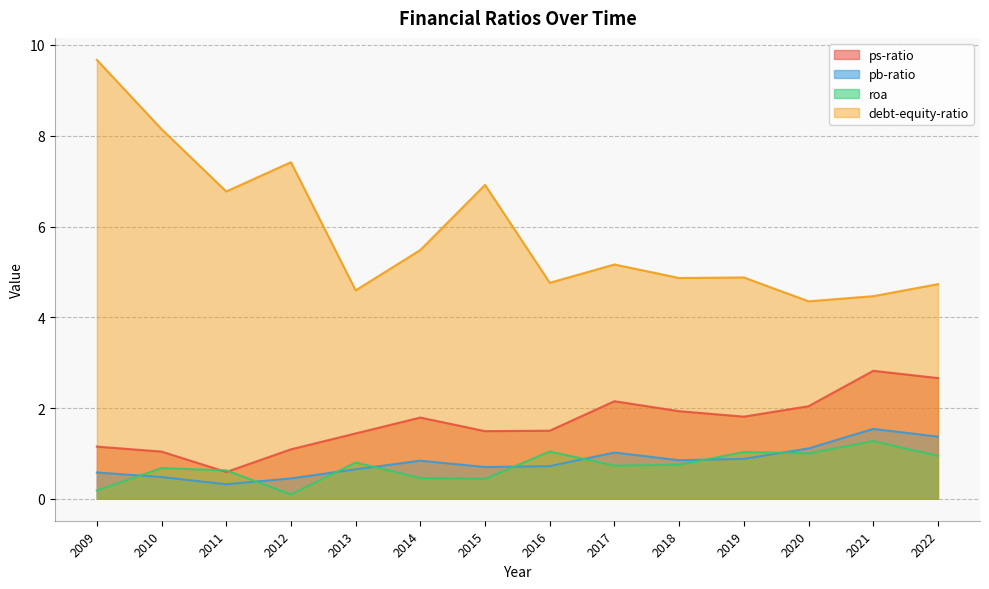

What is the spread (max minus min) of values at 2010?

7.7